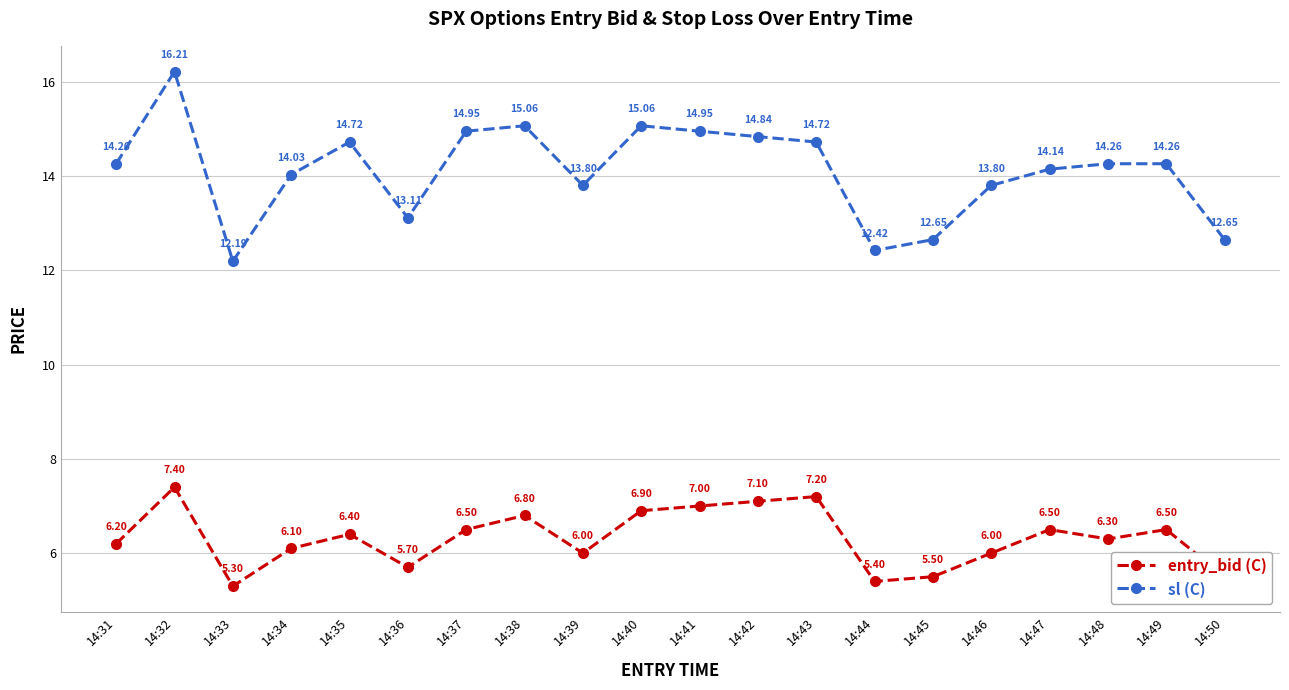

Is it true that sl (C) equals 3.4 at 14:38?

False